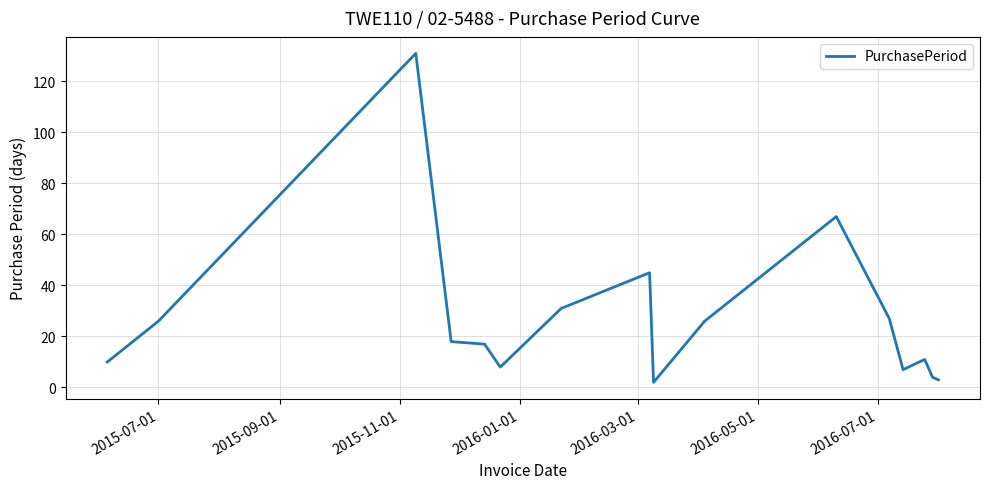

What is the difference between the maximum and minimum values?

129